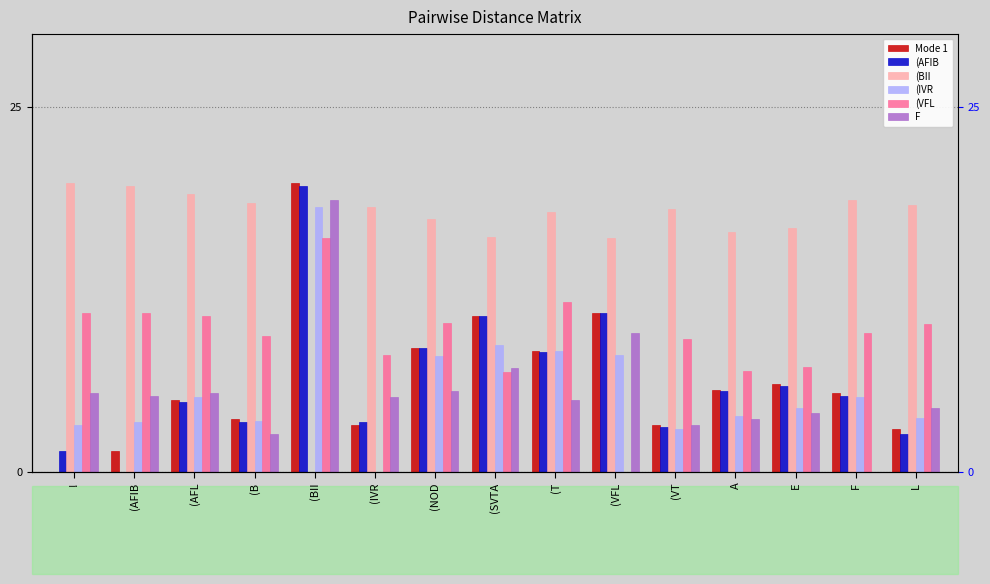

How many bars are there in each group?

6